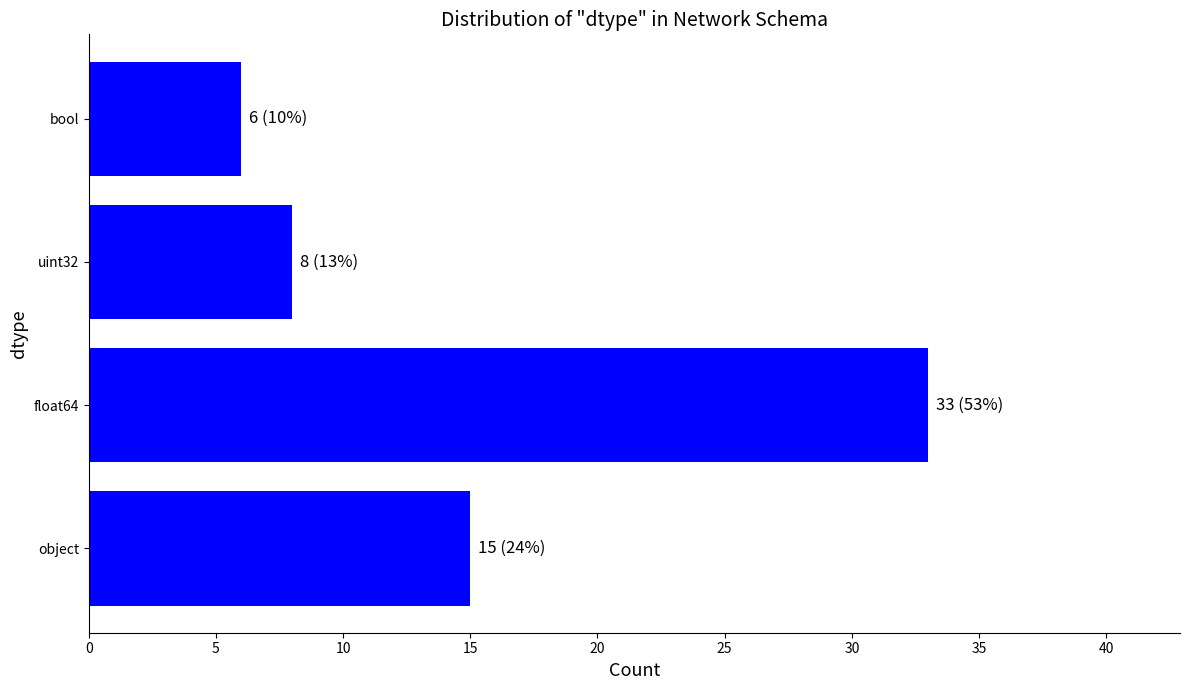

What is the smallest value displayed?

6